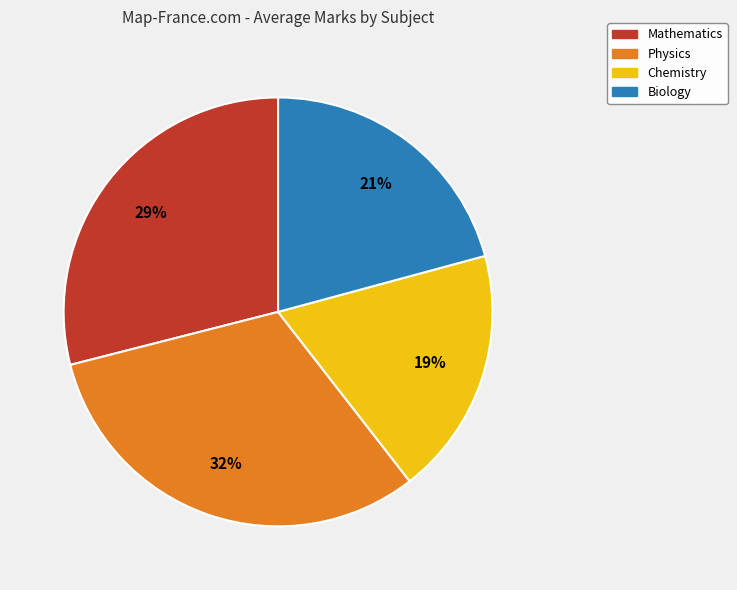

To the nearest percent, what is the combined percentage of Physics and Biology?

52%